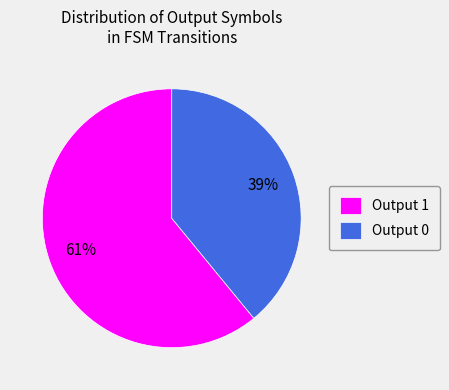

Is the sum of Output 1 and Output 0 greater than half?

Yes